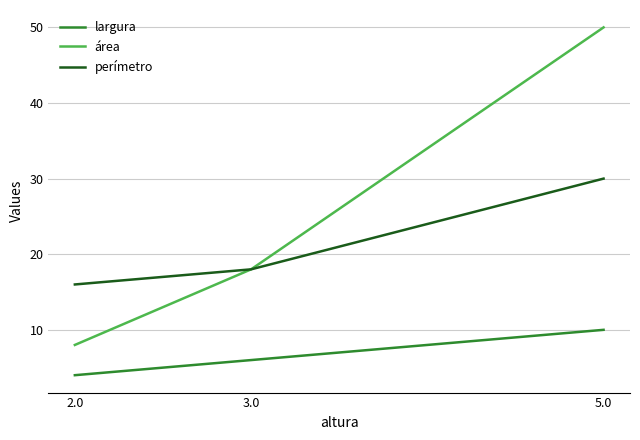

What is the sum of the área values at 2.0 and 5.0?

58